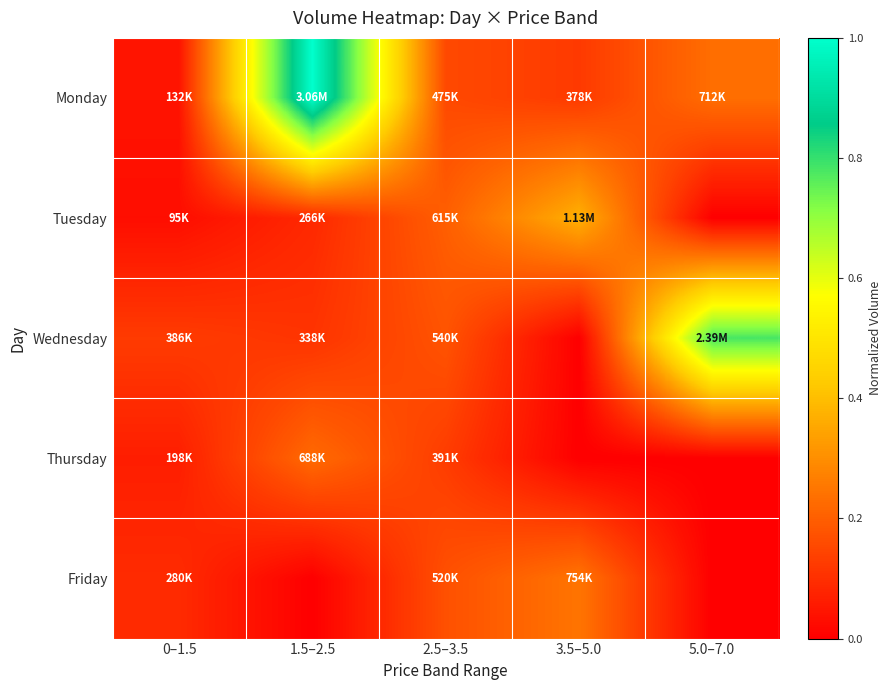

What is the total value across all series at 2.5–3.5?

0.8